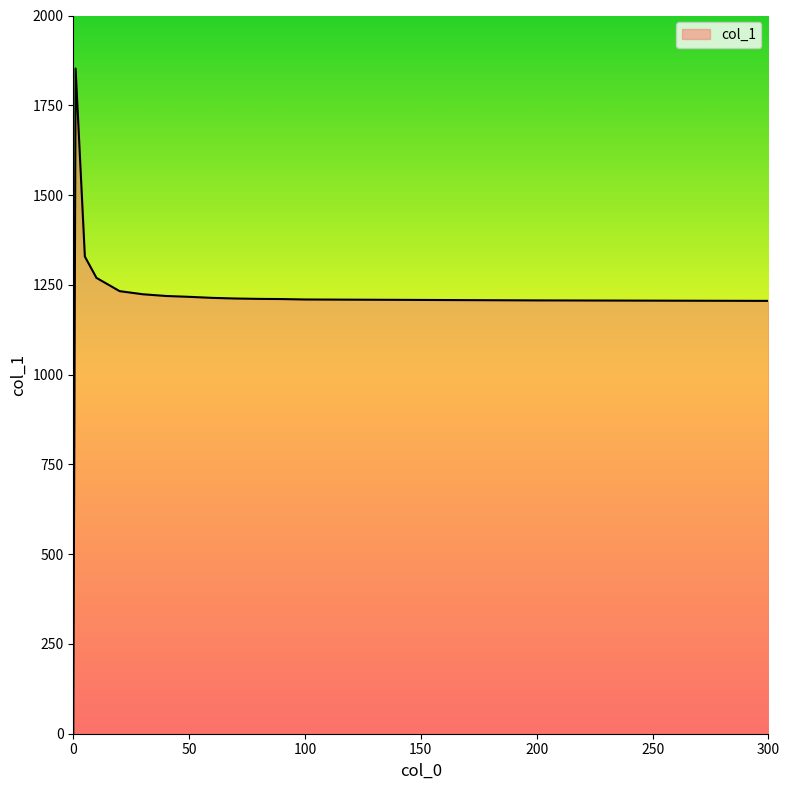

What is the difference between the maximum and minimum values?

1851.4